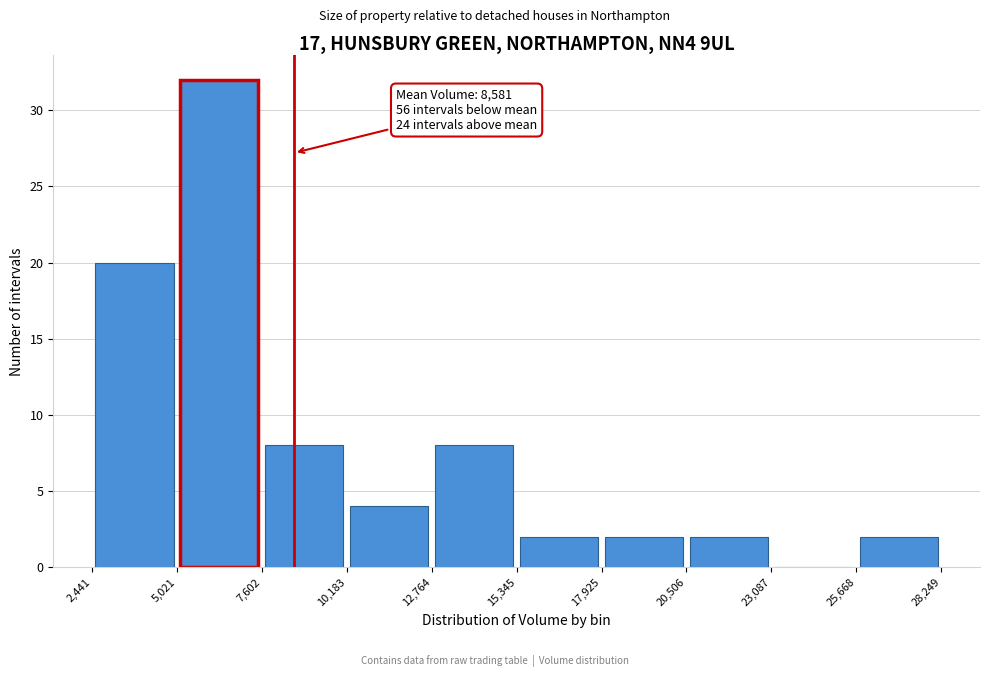

Over which range of the x-axis is the bar tallest?

5,021 to 7,602